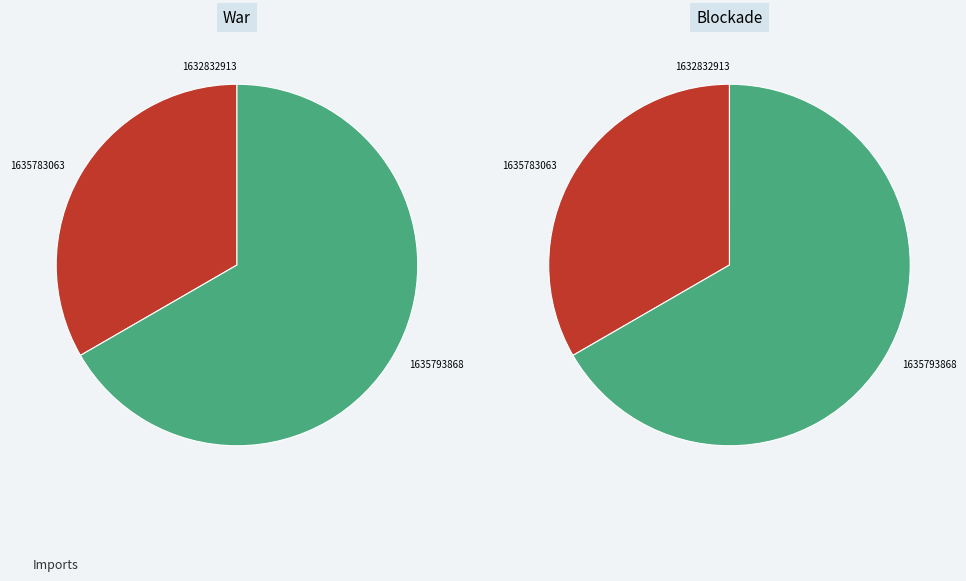

Is there any slice that represents more than half of the pie?

Yes